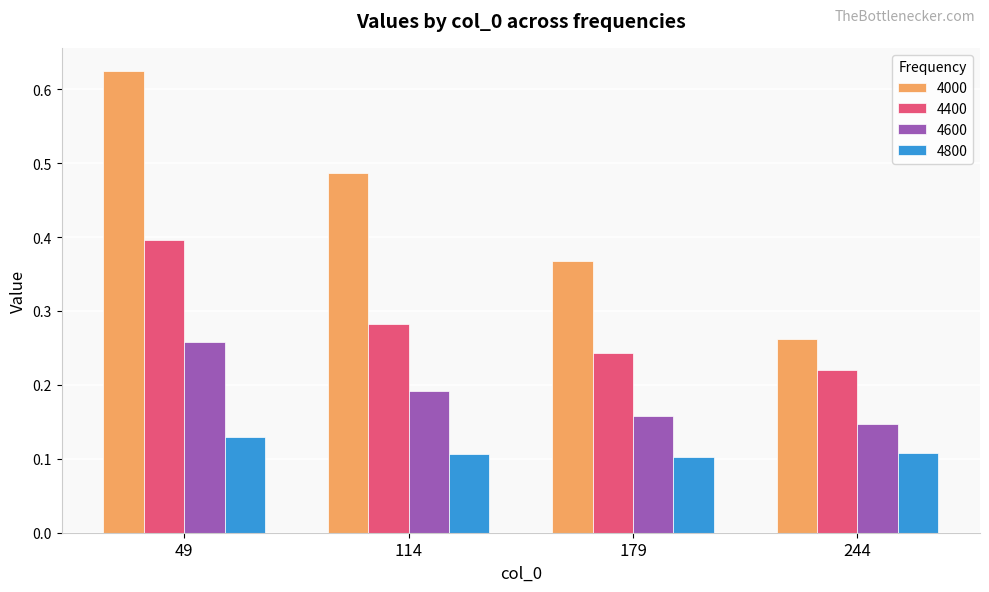

Which series has the largest range (max minus min)?

4000